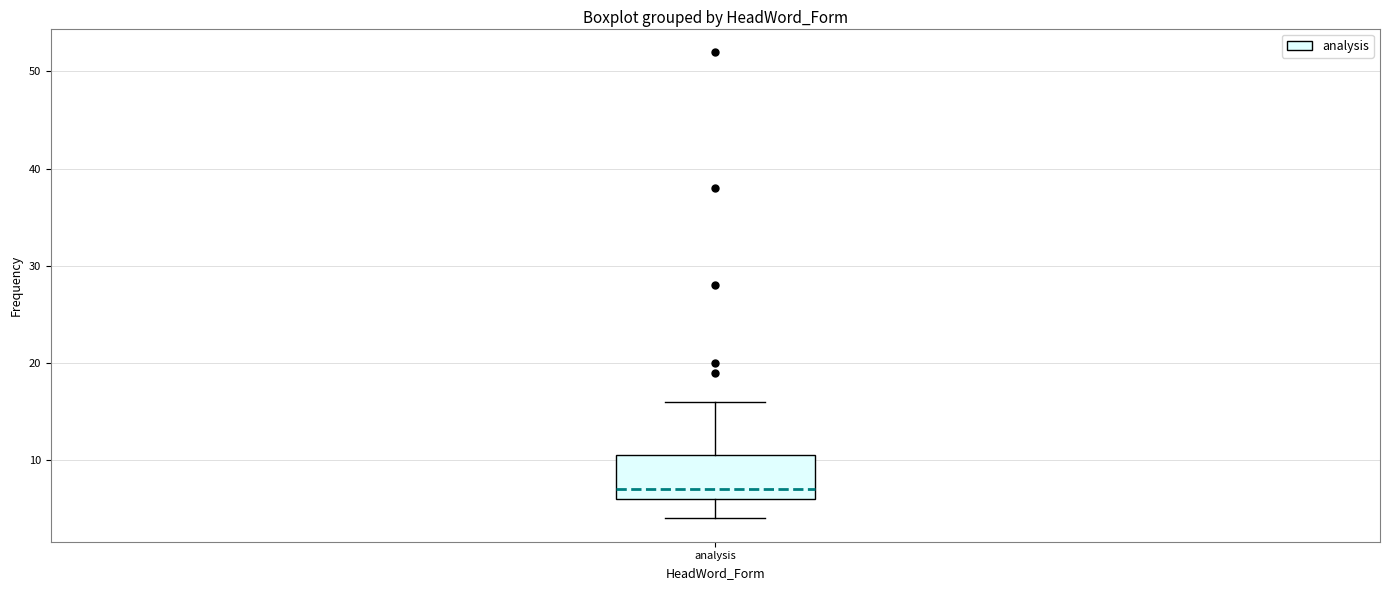

Read this box plot against the y-axis: the position of the median line, the range covered by the box, and the ends of both whiskers. The values are not printed on the chart, so give them approximately, as read against the axis.

median 7, box 6 to 11, whiskers 4 to 16